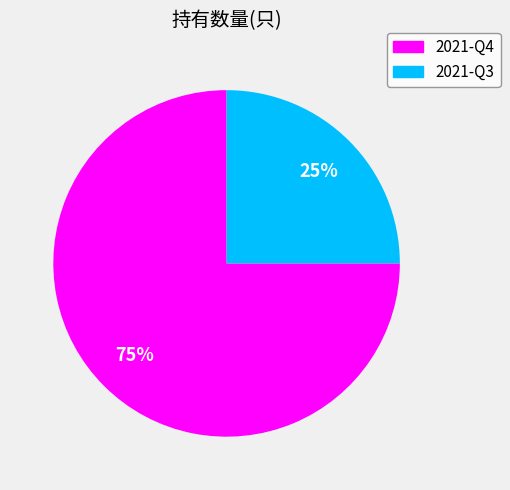

What is the ratio of the value at 2021-Q3 to the value at 2021-Q4?

0.3